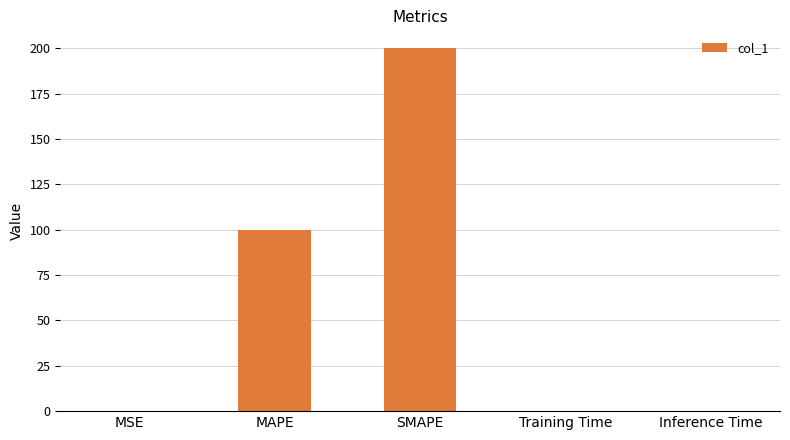

The chart shows a value of 67.1 at MAPE. True or false?

False